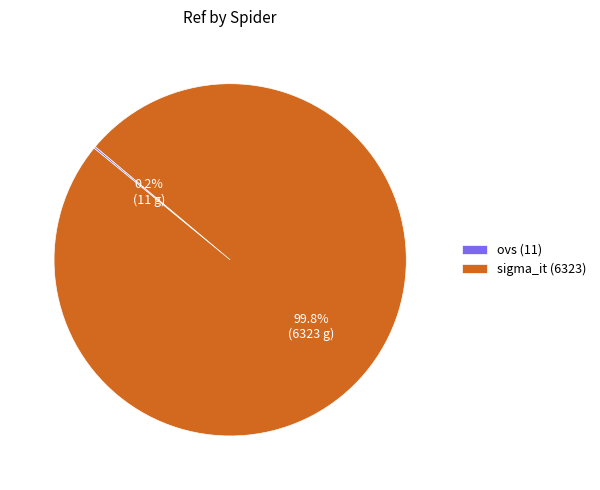

To the nearest percent, what is the average slice percentage?

50%